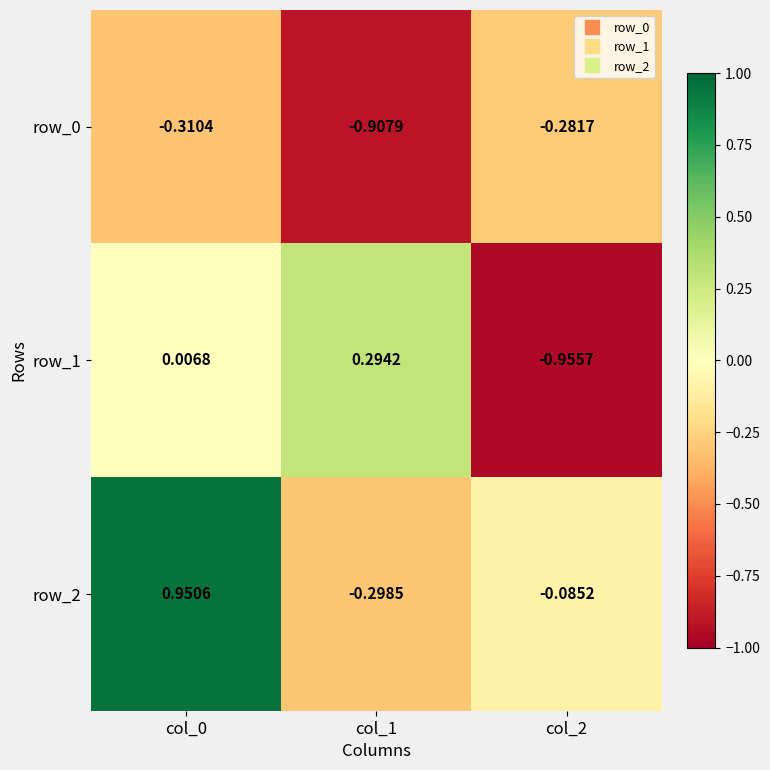

Between col_0 and col_1, which series saw the biggest shift?

row_2